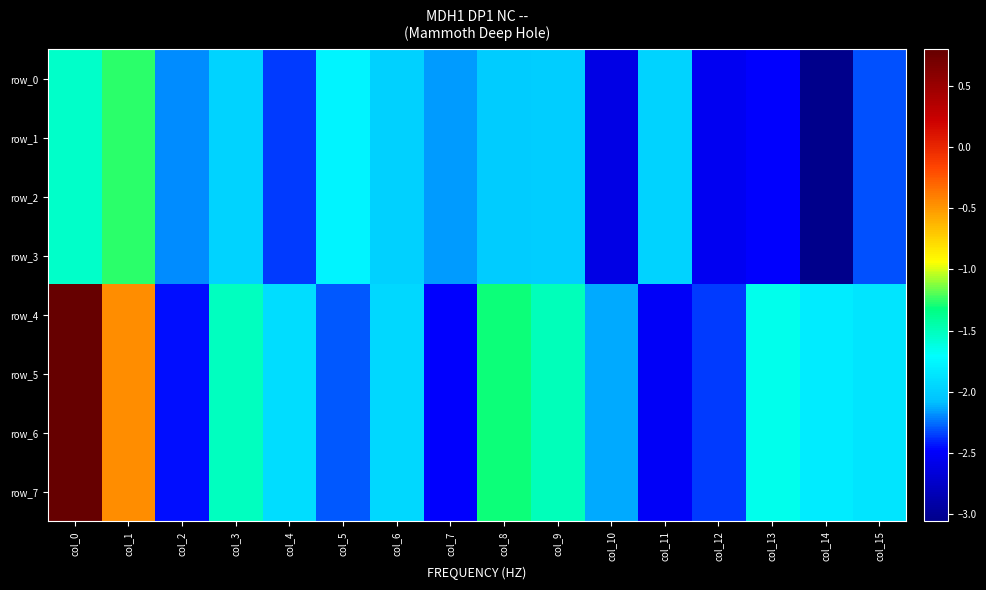

Which category has the highest value across all series?

col_0